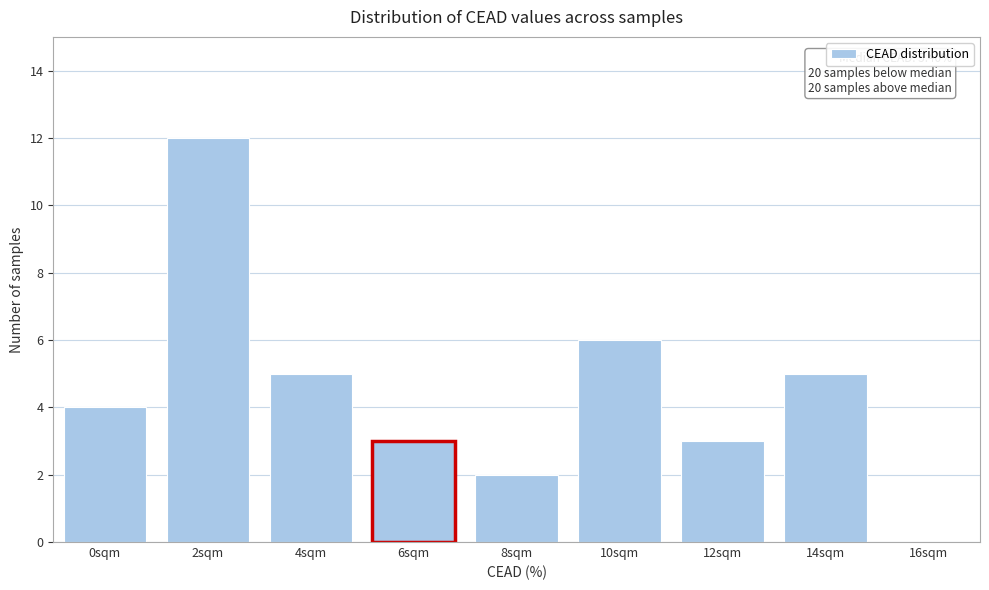

Reading left to right, what are all the values shown in this chart?

0sqm=4	2sqm=12	4sqm=5	6sqm=3	8sqm=2	10sqm=6	12sqm=3	14sqm=5	16sqm=0